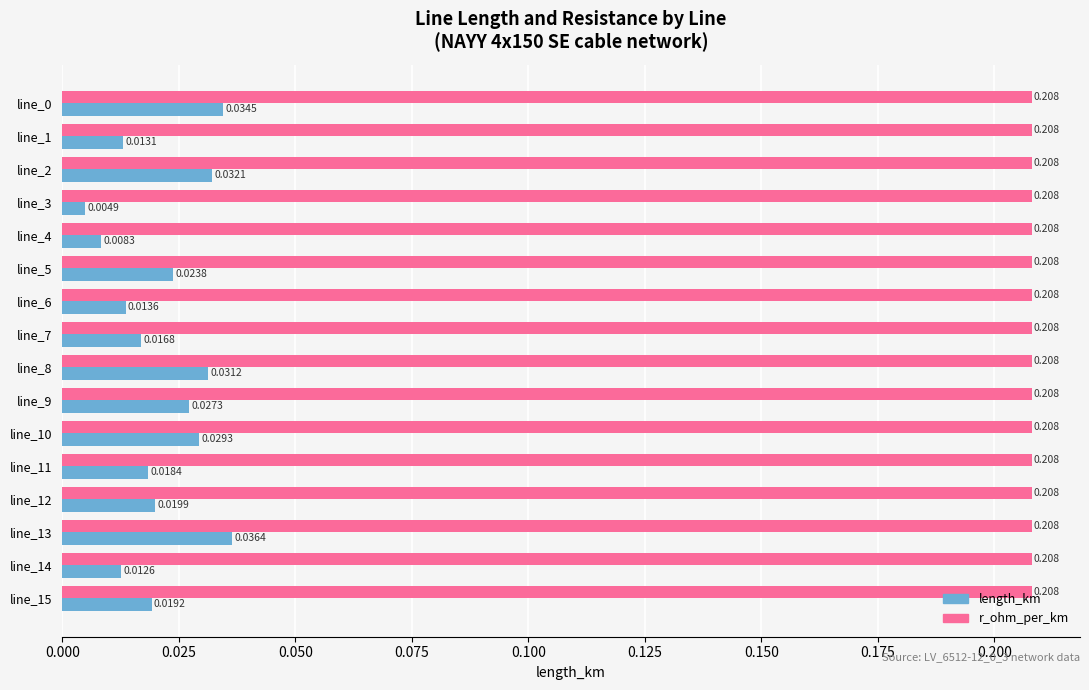

Which series changed the most between line_8 and line_12?

length_km